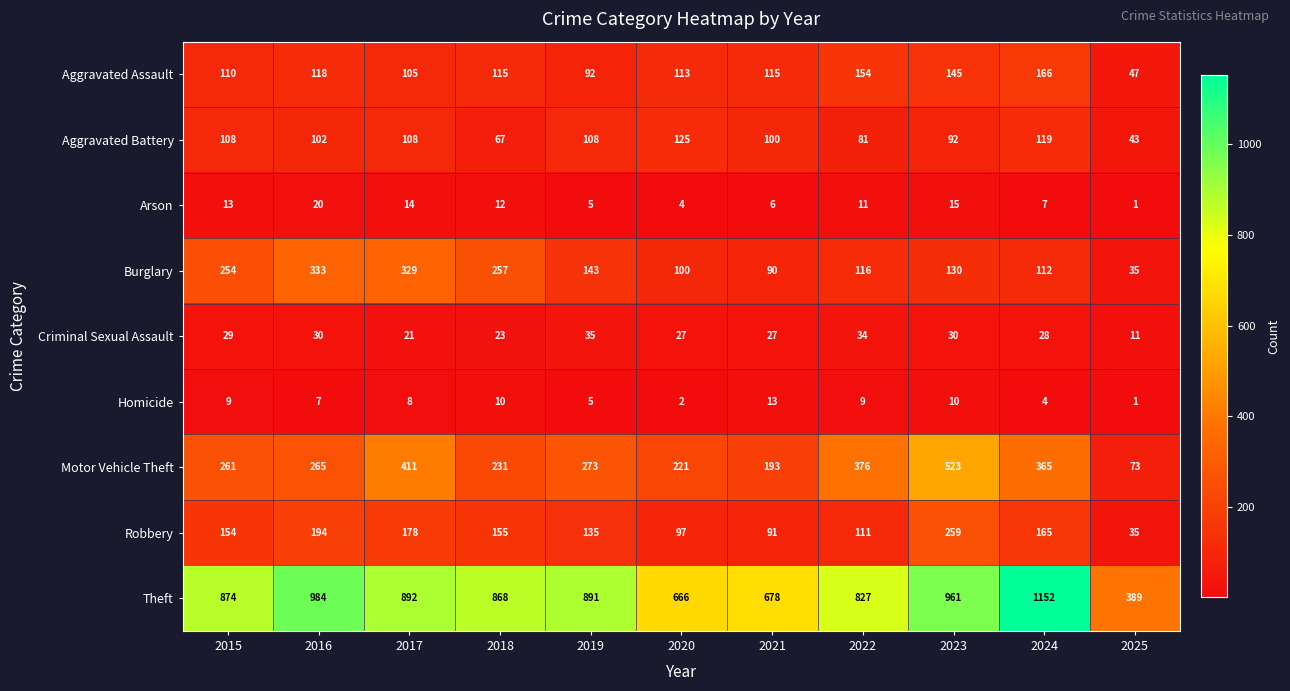

Which series has the largest total across all categories?

Theft